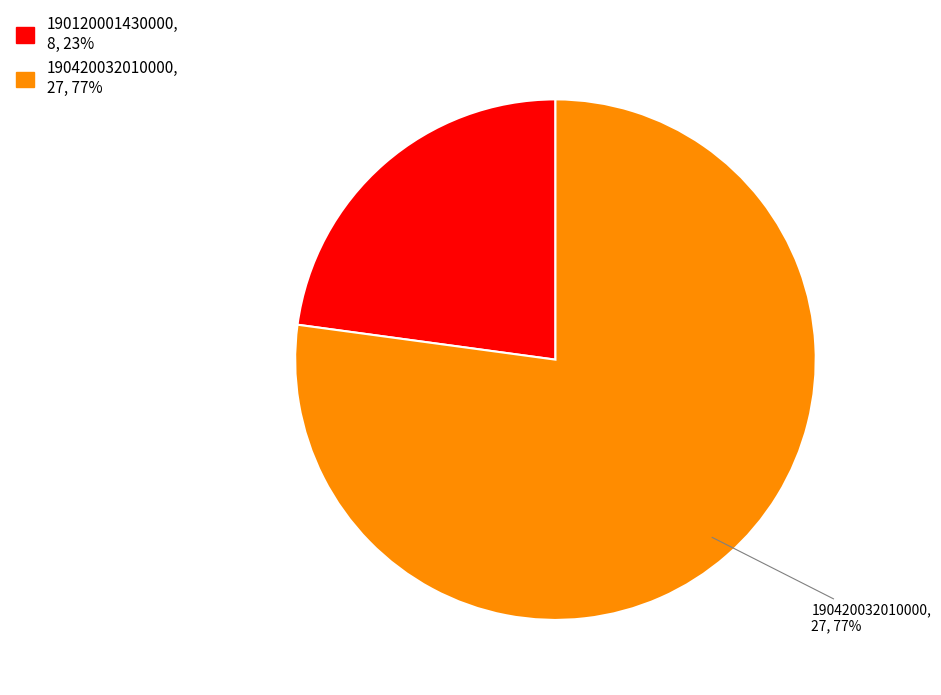

Is there a majority slice in this chart?

Yes